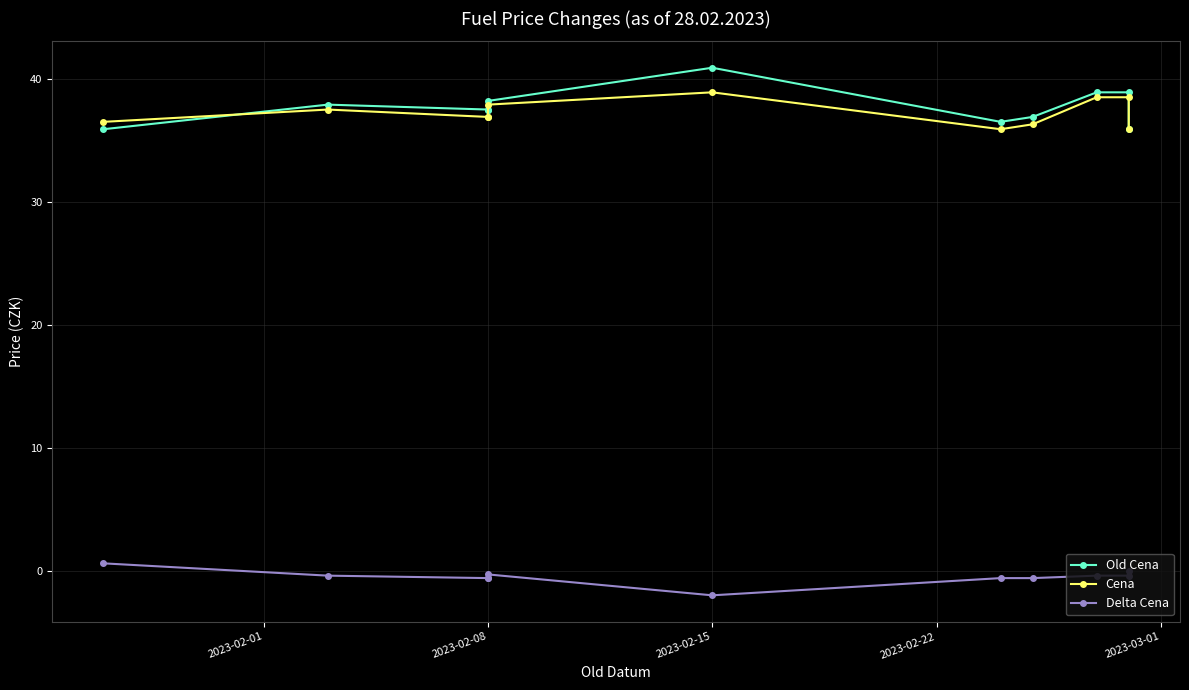

Is this an area chart (filled region under the line)?

No